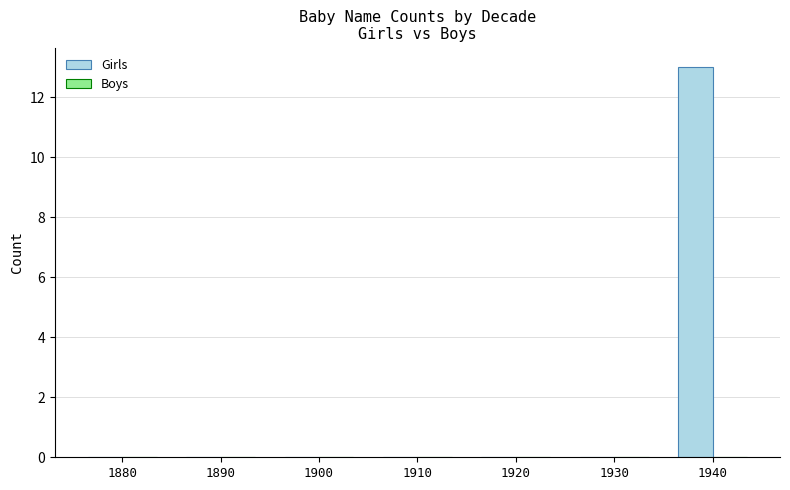

Are the bars horizontal?

No